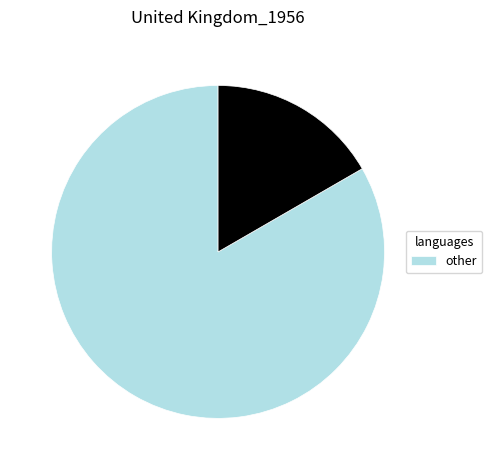

Does any single category account for the majority?

Yes